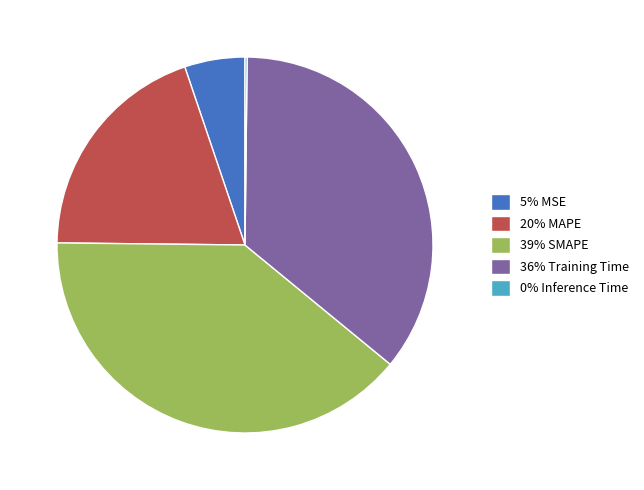

Which category has the biggest portion of the pie?

39% SMAPE